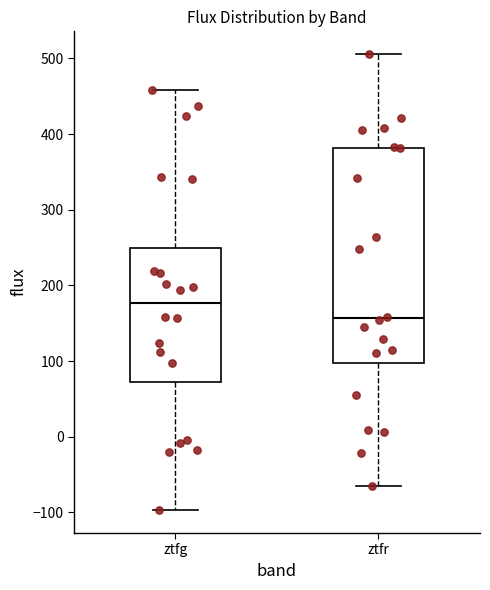

Reading left to right, transcribe this box plot: for each box, give where its median line is, the range the box spans, and where its two whiskers end, as read against the y-axis. The values are not printed on the chart, so give them approximately, as read against the axis.

ztfg: median 180, box 70 to 250, whiskers -100 to 460
ztfr: median 160, box 100 to 380, whiskers -60 to 510